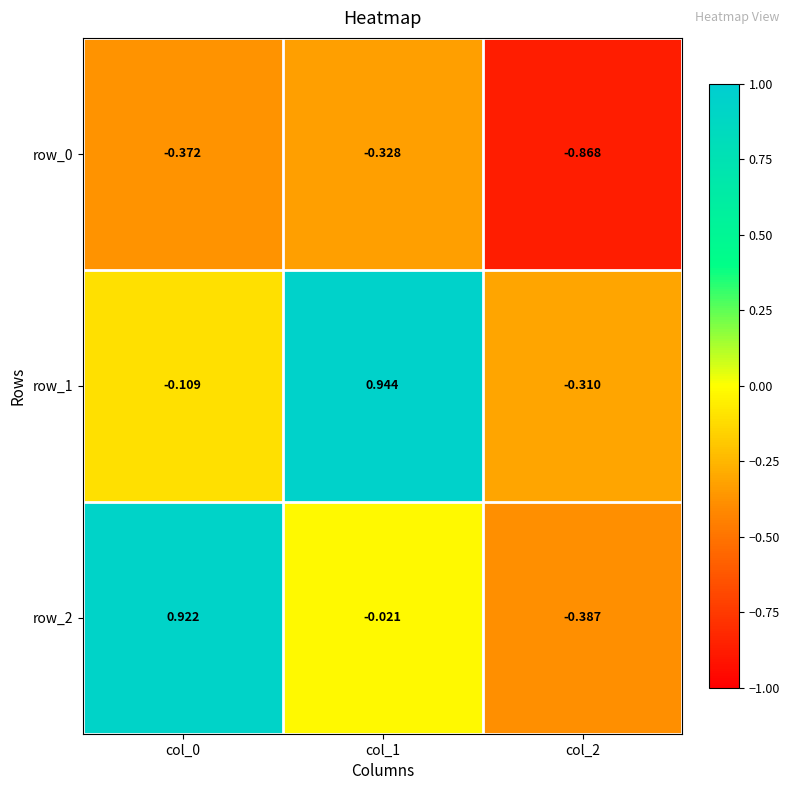

Is the value of row_0 at col_0 greater than the value of row_1 at col_0?

No